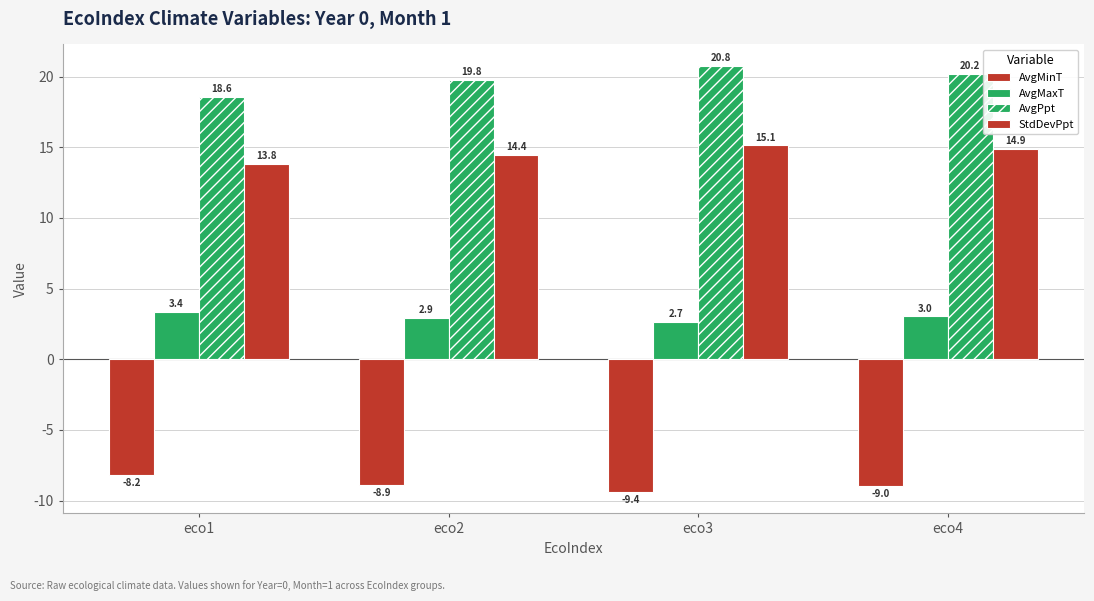

Which series has the largest range (max minus min)?

AvgPpt